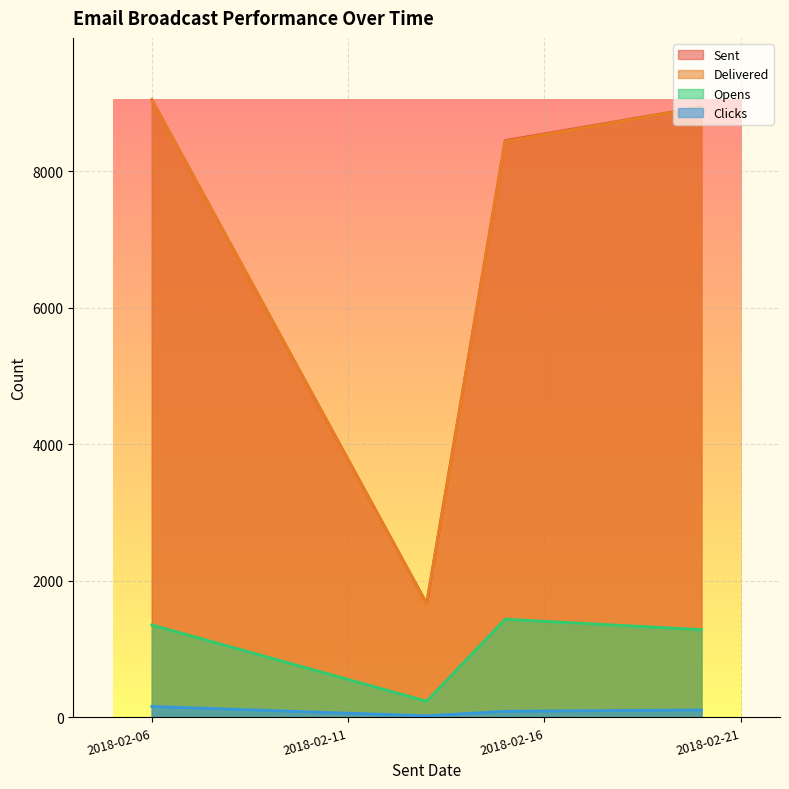

The Clicks series shows 133 at 2018-02-15. True or false?

False